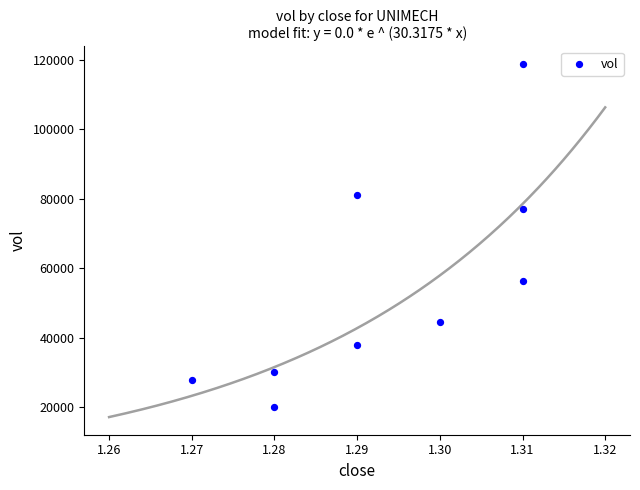

What is the average Y value?

54867